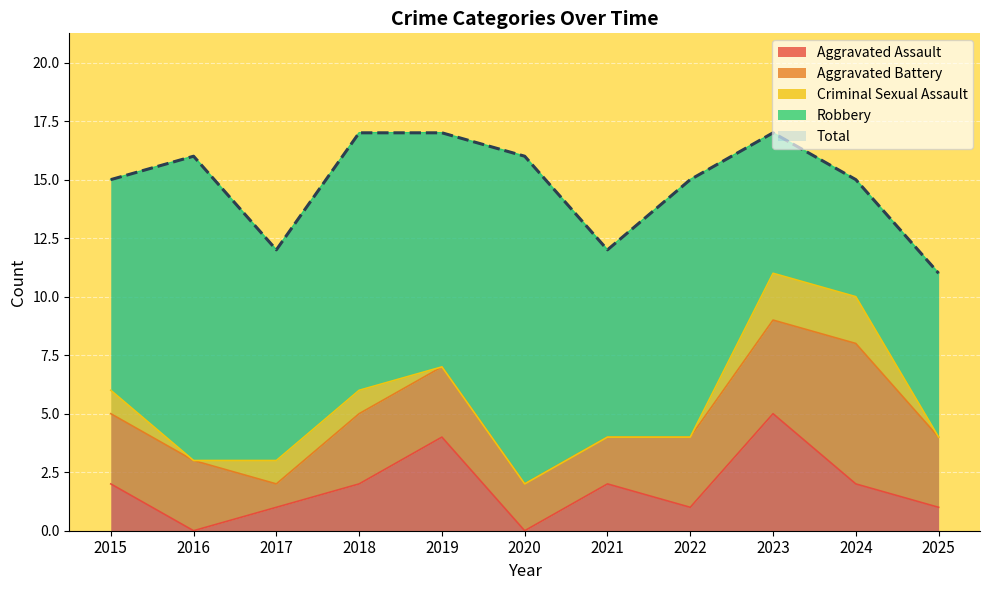

The value of Total at 2020 is 16. True or false?

True